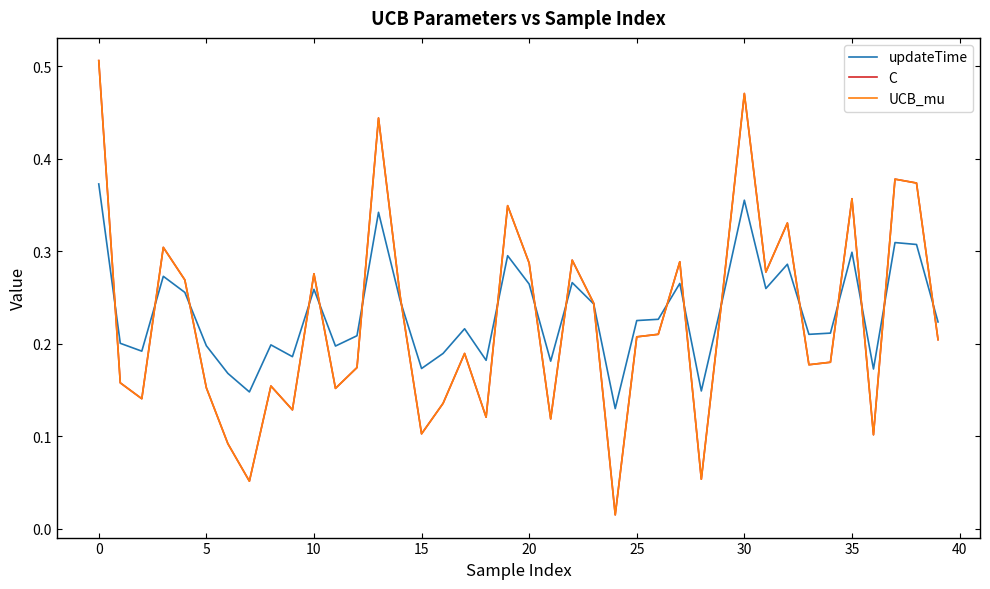

Does the chart have visible grid lines?

No